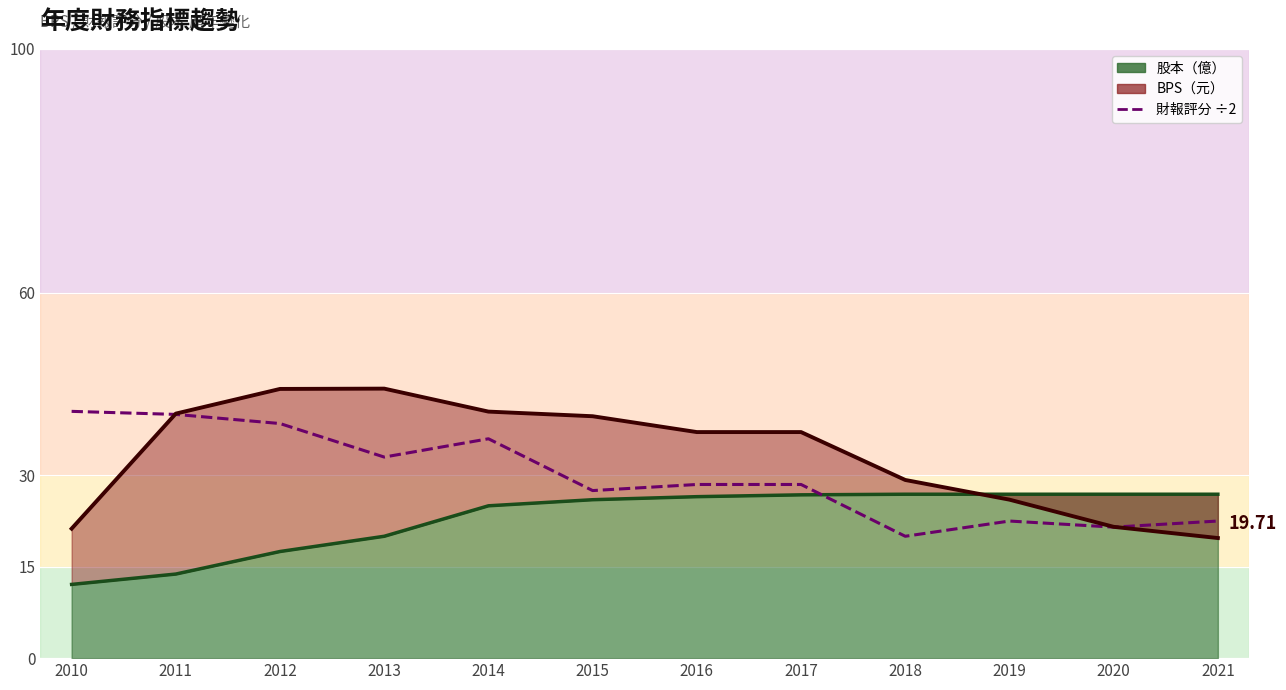

What is the value of the 6th point from the left?

27.5